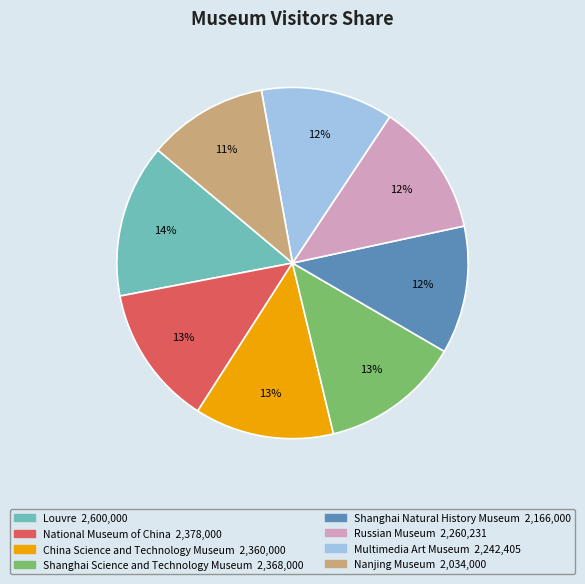

Which has a higher value, Shanghai Science and Technology Museum or Shanghai Natural History Museum?

Shanghai Science and Technology Museum